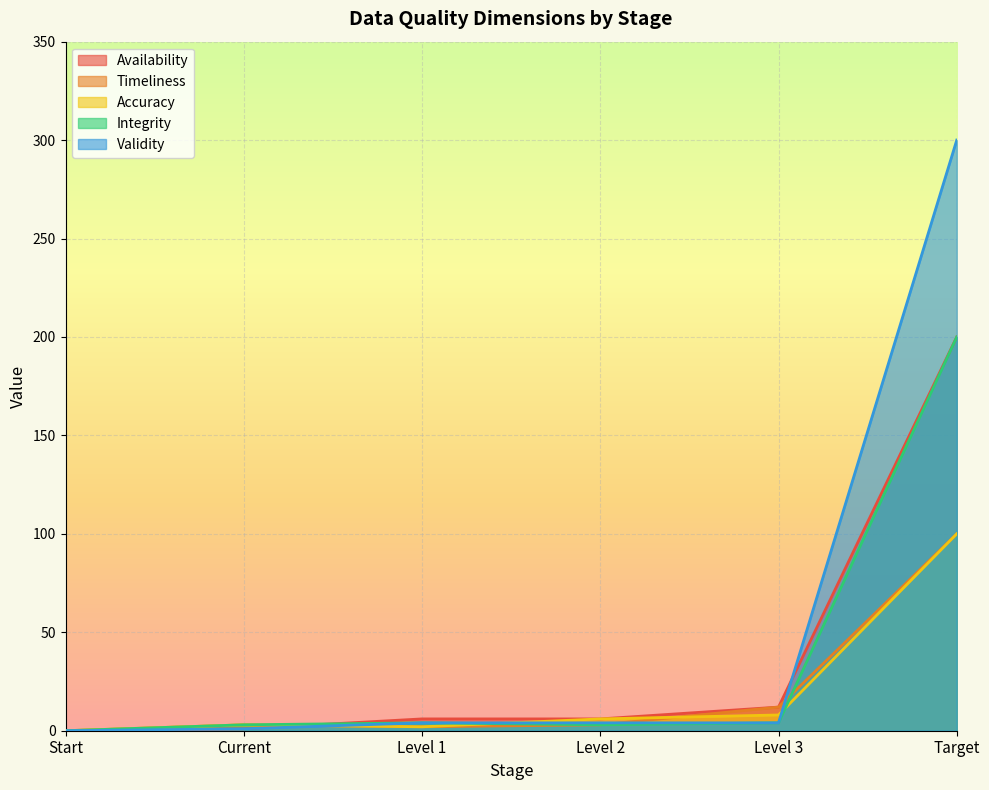

What is the value of the Accuracy point at the 4th from the left?

6